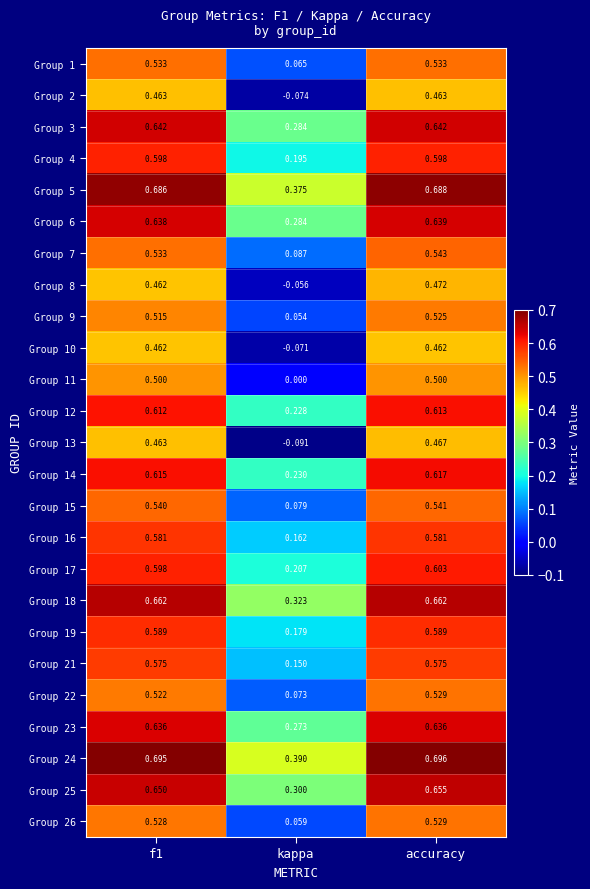

At which label does Group 21 reach its minimum?

kappa